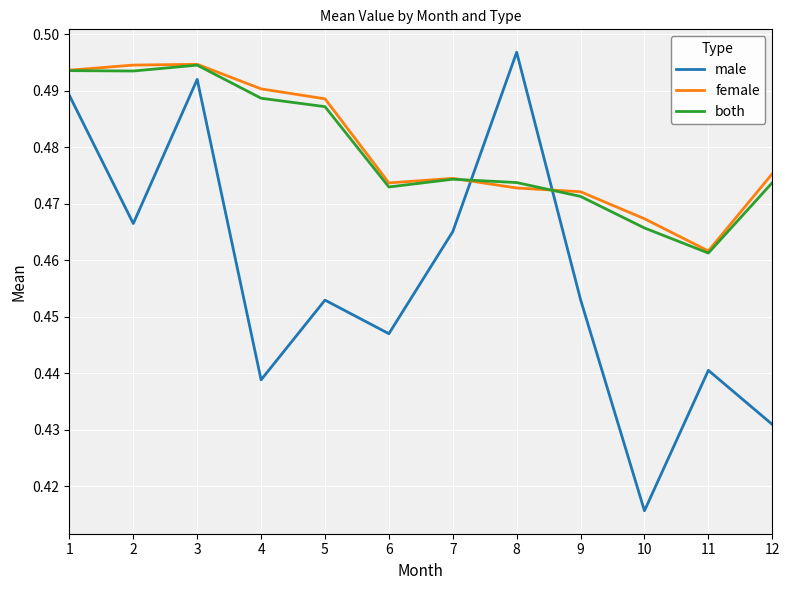

How many lines are shown in the chart?

3